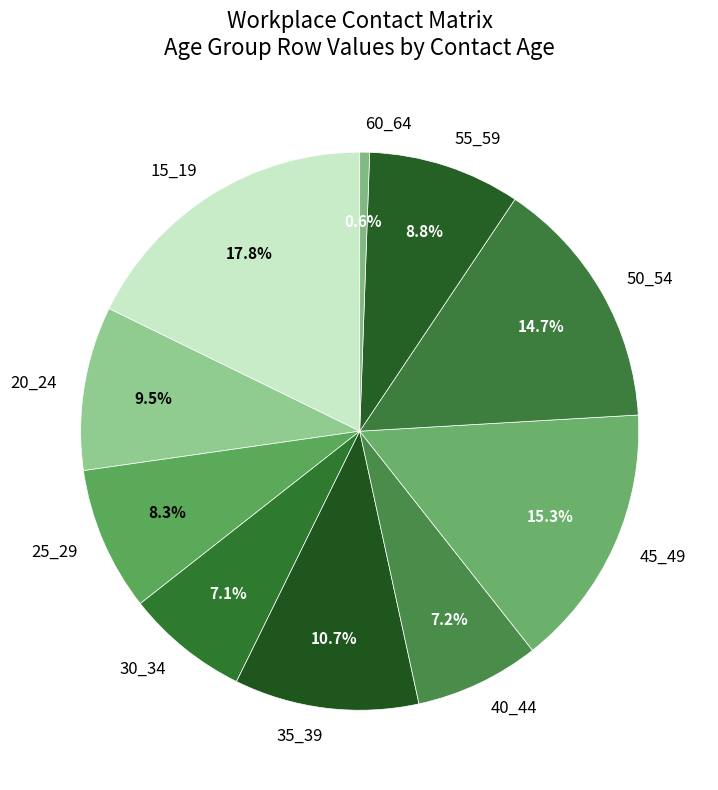

To the nearest percent, what is the difference between the 25_29 and 60_64 slice percentages?

8%